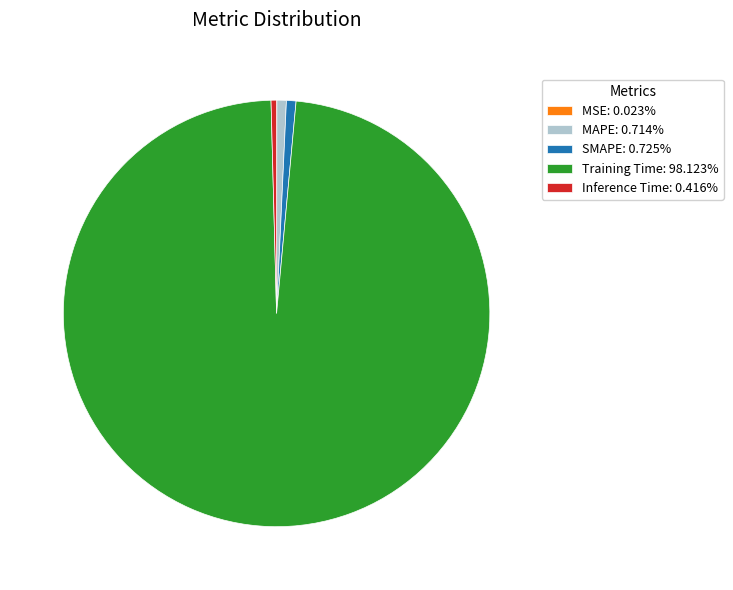

Is there any slice that represents more than half of the pie?

Yes